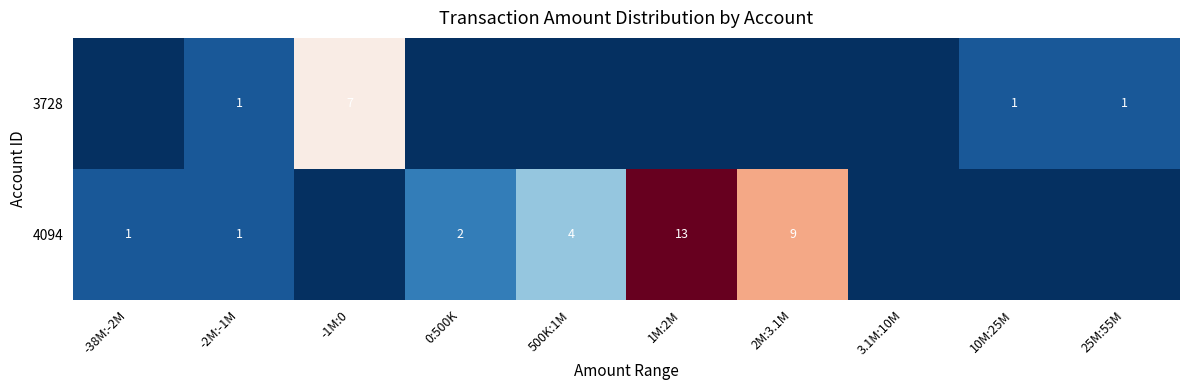

True or false: 4094 has a value of 2 at -2M:-1M.

False